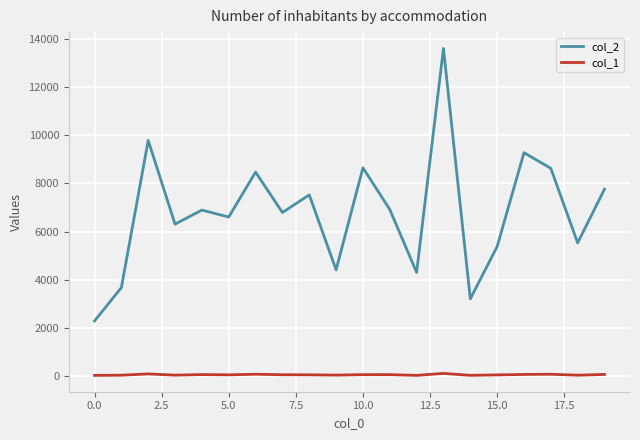

True or false: col_1 and col_2 cross at least once.

False